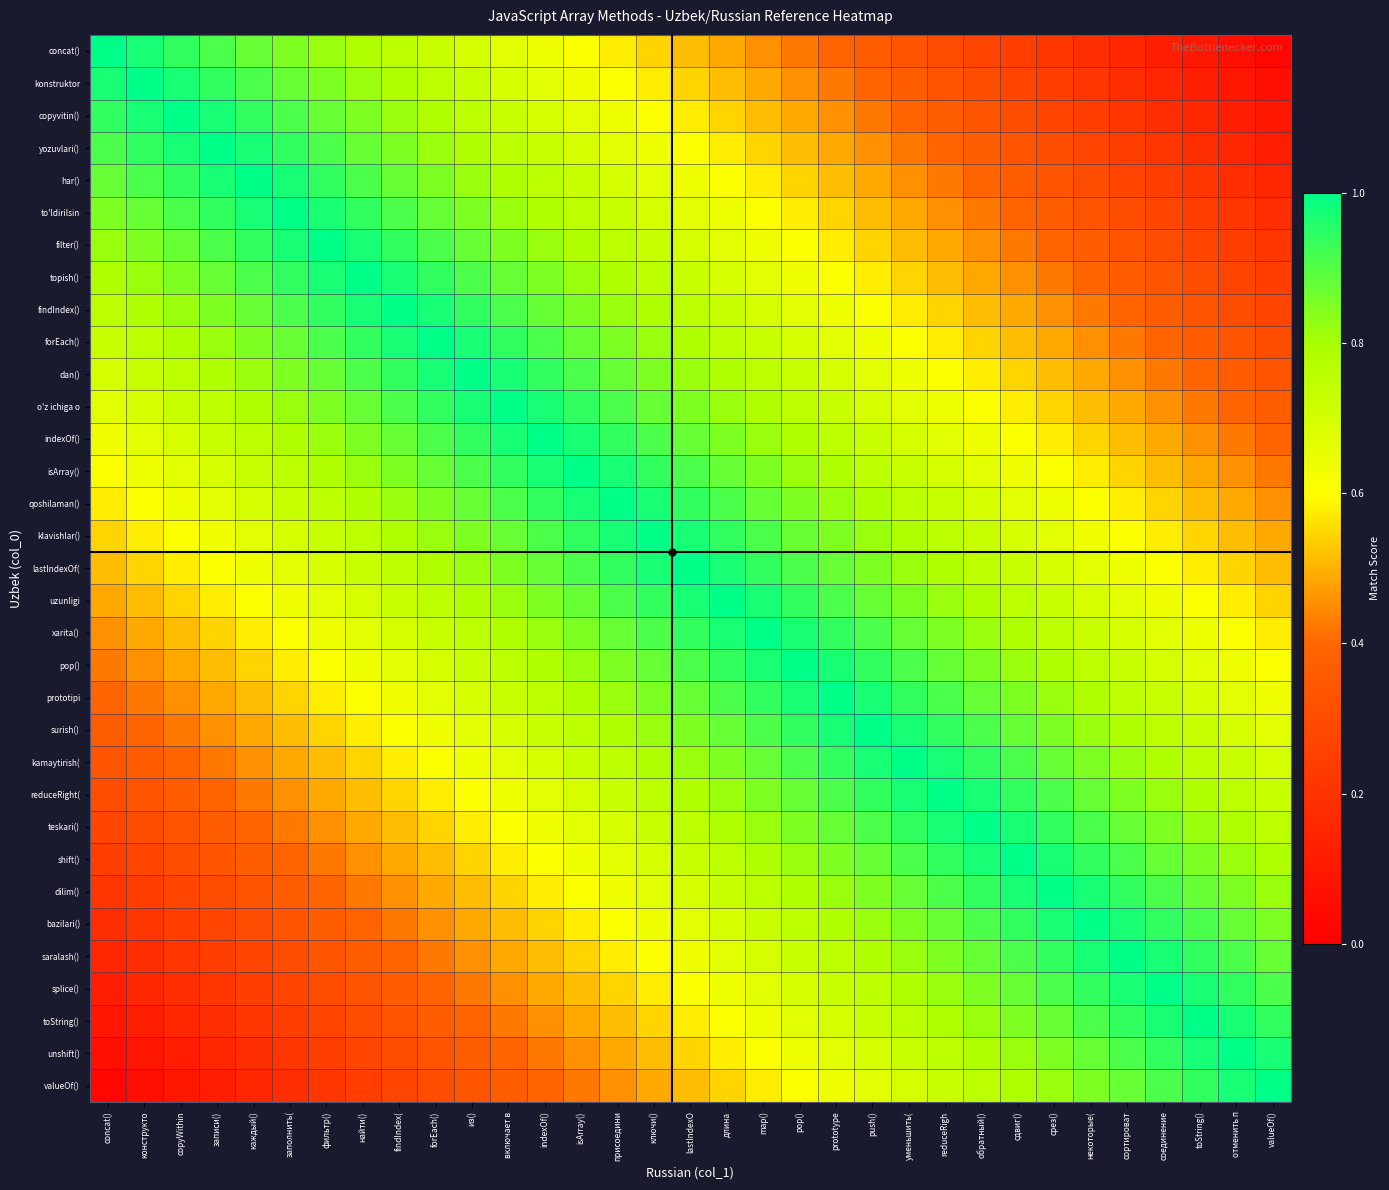

Reading left to right, what are all the values shown in this chart?

concat(): concat()=1.0	конструкто=1.0	copyWithin=0.9	записи()=0.9	каждый()=0.9	заполнить(=0.8	фильтр()=0.8	найти()=0.8	findIndex(=0.8	forEach()=0.7	из()=0.7	включает в=0.7	indexOf()=0.6	isArray()=0.6	присоедини=0.6	ключи()=0.5	lastIndexO=0.5	длина=0.5	map()=0.5	pop()=0.4	prototype=0.4	push()=0.4	уменьшить(=0.3	reduceRigh=0.3	обратный()=0.3	сдвиг()=0.2	срез()=0.2	некоторые(=0.2	сортироват=0.2	соединение=0.1	toString()=0.1	отменить п=0.1	valueOf()=0.0
konstruktor: concat()=1.0	конструкто=1.0	copyWithin=1.0	записи()=0.9	каждый()=0.9	заполнить(=0.9	фильтр()=0.8	найти()=0.8	findIndex(=0.8	forEach()=0.8	из()=0.7	включает в=0.7	indexOf()=0.7	isArray()=0.6	присоедини=0.6	ключи()=0.6	lastIndexO=0.5	длина=0.5	map()=0.5	pop()=0.5	prototype=0.4	push()=0.4	уменьшить(=0.4	reduceRigh=0.3	обратный()=0.3	сдвиг()=0.3	срез()=0.2	некоторые(=0.2	сортироват=0.2	соединение=0.2	toString()=0.1	отменить п=0.1	valueOf()=0.1
copyvitin(): concat()=0.9	конструкто=1.0	copyWithin=1.0	записи()=1.0	каждый()=0.9	заполнить(=0.9	фильтр()=0.9	найти()=0.8	findIndex(=0.8	forEach()=0.8	из()=0.8	включает в=0.7	indexOf()=0.7	isArray()=0.7	присоедини=0.6	ключи()=0.6	lastIndexO=0.6	длина=0.5	map()=0.5	pop()=0.5	prototype=0.5	push()=0.4	уменьшить(=0.4	reduceRigh=0.4	обратный()=0.3	сдвиг()=0.3	срез()=0.3	некоторые(=0.2	сортироват=0.2	соединение=0.2	toString()=0.2	отменить п=0.1	valueOf()=0.1
yozuvlari(): concat()=0.9	конструкто=0.9	copyWithin=1.0	записи()=1.0	каждый()=1.0	заполнить(=0.9	фильтр()=0.9	найти()=0.9	findIndex(=0.8	forEach()=0.8	из()=0.8	включает в=0.8	indexOf()=0.7	isArray()=0.7	присоедини=0.7	ключи()=0.6	lastIndexO=0.6	длина=0.6	map()=0.5	pop()=0.5	prototype=0.5	push()=0.5	уменьшить(=0.4	reduceRigh=0.4	обратный()=0.4	сдвиг()=0.3	срез()=0.3	некоторые(=0.3	сортироват=0.2	соединение=0.2	toString()=0.2	отменить п=0.2	valueOf()=0.1
har(): concat()=0.9	конструкто=0.9	copyWithin=0.9	записи()=1.0	каждый()=1.0	заполнить(=1.0	фильтр()=0.9	найти()=0.9	findIndex(=0.9	forEach()=0.8	из()=0.8	включает в=0.8	indexOf()=0.8	isArray()=0.7	присоедини=0.7	ключи()=0.7	lastIndexO=0.6	длина=0.6	map()=0.6	pop()=0.5	prototype=0.5	push()=0.5	уменьшить(=0.5	reduceRigh=0.4	обратный()=0.4	сдвиг()=0.4	срез()=0.3	некоторые(=0.3	сортироват=0.3	соединение=0.2	toString()=0.2	отменить п=0.2	valueOf()=0.2
to'ldirilsin: concat()=0.8	конструкто=0.9	copyWithin=0.9	записи()=0.9	каждый()=1.0	заполнить(=1.0	фильтр()=1.0	найти()=0.9	findIndex(=0.9	forEach()=0.9	из()=0.8	включает в=0.8	indexOf()=0.8	isArray()=0.8	присоедини=0.7	ключи()=0.7	lastIndexO=0.7	длина=0.6	map()=0.6	pop()=0.6	prototype=0.5	push()=0.5	уменьшить(=0.5	reduceRigh=0.5	обратный()=0.4	сдвиг()=0.4	срез()=0.4	некоторые(=0.3	сортироват=0.3	соединение=0.3	toString()=0.2	отменить п=0.2	valueOf()=0.2
filter(): concat()=0.8	конструкто=0.8	copyWithin=0.9	записи()=0.9	каждый()=0.9	заполнить(=1.0	фильтр()=1.0	найти()=1.0	findIndex(=0.9	forEach()=0.9	из()=0.9	включает в=0.8	indexOf()=0.8	isArray()=0.8	присоедини=0.8	ключи()=0.7	lastIndexO=0.7	длина=0.7	map()=0.6	pop()=0.6	prototype=0.6	push()=0.5	уменьшить(=0.5	reduceRigh=0.5	обратный()=0.5	сдвиг()=0.4	срез()=0.4	некоторые(=0.4	сортироват=0.3	соединение=0.3	toString()=0.3	отменить п=0.2	valueOf()=0.2
topish(): concat()=0.8	конструкто=0.8	copyWithin=0.8	записи()=0.9	каждый()=0.9	заполнить(=0.9	фильтр()=1.0	найти()=1.0	findIndex(=1.0	forEach()=0.9	из()=0.9	включает в=0.9	indexOf()=0.8	isArray()=0.8	присоедини=0.8	ключи()=0.8	lastIndexO=0.7	длина=0.7	map()=0.7	pop()=0.6	prototype=0.6	push()=0.6	уменьшить(=0.5	reduceRigh=0.5	обратный()=0.5	сдвиг()=0.5	срез()=0.4	некоторые(=0.4	сортироват=0.4	соединение=0.3	toString()=0.3	отменить п=0.3	valueOf()=0.2
findIndex(): concat()=0.8	конструкто=0.8	copyWithin=0.8	записи()=0.8	каждый()=0.9	заполнить(=0.9	фильтр()=0.9	найти()=1.0	findIndex(=1.0	forEach()=1.0	из()=0.9	включает в=0.9	indexOf()=0.9	isArray()=0.8	присоедини=0.8	ключи()=0.8	lastIndexO=0.8	длина=0.7	map()=0.7	pop()=0.7	prototype=0.6	push()=0.6	уменьшить(=0.6	reduceRigh=0.5	обратный()=0.5	сдвиг()=0.5	срез()=0.5	некоторые(=0.4	сортироват=0.4	соединение=0.4	toString()=0.3	отменить п=0.3	valueOf()=0.3
forEach(): concat()=0.7	конструкто=0.8	copyWithin=0.8	записи()=0.8	каждый()=0.8	заполнить(=0.9	фильтр()=0.9	найти()=0.9	findIndex(=1.0	forEach()=1.0	из()=1.0	включает в=0.9	indexOf()=0.9	isArray()=0.9	присоедини=0.8	ключи()=0.8	lastIndexO=0.8	длина=0.8	map()=0.7	pop()=0.7	prototype=0.7	push()=0.6	уменьшить(=0.6	reduceRigh=0.6	обратный()=0.5	сдвиг()=0.5	срез()=0.5	некоторые(=0.5	сортироват=0.4	соединение=0.4	toString()=0.4	отменить п=0.3	valueOf()=0.3
dan(): concat()=0.7	конструкто=0.7	copyWithin=0.8	записи()=0.8	каждый()=0.8	заполнить(=0.8	фильтр()=0.9	найти()=0.9	findIndex(=0.9	forEach()=1.0	из()=1.0	включает в=1.0	indexOf()=0.9	isArray()=0.9	присоедини=0.9	ключи()=0.8	lastIndexO=0.8	длина=0.8	map()=0.8	pop()=0.7	prototype=0.7	push()=0.7	уменьшить(=0.6	reduceRigh=0.6	обратный()=0.6	сдвиг()=0.5	срез()=0.5	некоторые(=0.5	сортироват=0.5	соединение=0.4	toString()=0.4	отменить п=0.4	valueOf()=0.3
o'z ichiga o: concat()=0.7	конструкто=0.7	copyWithin=0.7	записи()=0.8	каждый()=0.8	заполнить(=0.8	фильтр()=0.8	найти()=0.9	findIndex(=0.9	forEach()=0.9	из()=1.0	включает в=1.0	indexOf()=1.0	isArray()=0.9	присоедини=0.9	ключи()=0.9	lastIndexO=0.8	длина=0.8	map()=0.8	pop()=0.8	prototype=0.7	push()=0.7	уменьшить(=0.7	reduceRigh=0.6	обратный()=0.6	сдвиг()=0.6	срез()=0.5	некоторые(=0.5	сортироват=0.5	соединение=0.5	toString()=0.4	отменить п=0.4	valueOf()=0.4
indexOf(): concat()=0.6	конструкто=0.7	copyWithin=0.7	записи()=0.7	каждый()=0.8	заполнить(=0.8	фильтр()=0.8	найти()=0.8	findIndex(=0.9	forEach()=0.9	из()=0.9	включает в=1.0	indexOf()=1.0	isArray()=1.0	присоедини=0.9	ключи()=0.9	lastIndexO=0.9	длина=0.8	map()=0.8	pop()=0.8	prototype=0.8	push()=0.7	уменьшить(=0.7	reduceRigh=0.7	обратный()=0.6	сдвиг()=0.6	срез()=0.6	некоторые(=0.5	сортироват=0.5	соединение=0.5	toString()=0.5	отменить п=0.4	valueOf()=0.4
isArray(): concat()=0.6	конструкто=0.6	copyWithin=0.7	записи()=0.7	каждый()=0.7	заполнить(=0.8	фильтр()=0.8	найти()=0.8	findIndex(=0.8	forEach()=0.9	из()=0.9	включает в=0.9	indexOf()=1.0	isArray()=1.0	присоедини=1.0	ключи()=0.9	lastIndexO=0.9	длина=0.9	map()=0.8	pop()=0.8	prototype=0.8	push()=0.8	уменьшить(=0.7	reduceRigh=0.7	обратный()=0.7	сдвиг()=0.6	срез()=0.6	некоторые(=0.6	сортироват=0.5	соединение=0.5	toString()=0.5	отменить п=0.5	valueOf()=0.4
qoshilaman(): concat()=0.6	конструкто=0.6	copyWithin=0.6	записи()=0.7	каждый()=0.7	заполнить(=0.7	фильтр()=0.8	найти()=0.8	findIndex(=0.8	forEach()=0.8	из()=0.9	включает в=0.9	indexOf()=0.9	isArray()=1.0	присоедини=1.0	ключи()=1.0	lastIndexO=0.9	длина=0.9	map()=0.9	pop()=0.8	prototype=0.8	push()=0.8	уменьшить(=0.8	reduceRigh=0.7	обратный()=0.7	сдвиг()=0.7	срез()=0.6	некоторые(=0.6	сортироват=0.6	соединение=0.5	toString()=0.5	отменить п=0.5	valueOf()=0.5
klavishlar(): concat()=0.5	конструкто=0.6	copyWithin=0.6	записи()=0.6	каждый()=0.7	заполнить(=0.7	фильтр()=0.7	найти()=0.8	findIndex(=0.8	forEach()=0.8	из()=0.8	включает в=0.9	indexOf()=0.9	isArray()=0.9	присоедини=1.0	ключи()=1.0	lastIndexO=1.0	длина=0.9	map()=0.9	pop()=0.9	prototype=0.8	push()=0.8	уменьшить(=0.8	reduceRigh=0.8	обратный()=0.7	сдвиг()=0.7	срез()=0.7	некоторые(=0.6	сортироват=0.6	соединение=0.6	toString()=0.5	отменить п=0.5	valueOf()=0.5
lastIndexOf(: concat()=0.5	конструкто=0.5	copyWithin=0.6	записи()=0.6	каждый()=0.6	заполнить(=0.7	фильтр()=0.7	найти()=0.7	findIndex(=0.8	forEach()=0.8	из()=0.8	включает в=0.8	indexOf()=0.9	isArray()=0.9	присоедини=0.9	ключи()=1.0	lastIndexO=1.0	длина=1.0	map()=0.9	pop()=0.9	prototype=0.9	push()=0.8	уменьшить(=0.8	reduceRigh=0.8	обратный()=0.8	сдвиг()=0.7	срез()=0.7	некоторые(=0.7	сортироват=0.6	соединение=0.6	toString()=0.6	отменить п=0.5	valueOf()=0.5
uzunligi: concat()=0.5	конструкто=0.5	copyWithin=0.5	записи()=0.6	каждый()=0.6	заполнить(=0.6	фильтр()=0.7	найти()=0.7	findIndex(=0.7	forEach()=0.8	из()=0.8	включает в=0.8	indexOf()=0.8	isArray()=0.9	присоедини=0.9	ключи()=0.9	lastIndexO=1.0	длина=1.0	map()=1.0	pop()=0.9	prototype=0.9	push()=0.9	уменьшить(=0.8	reduceRigh=0.8	обратный()=0.8	сдвиг()=0.8	срез()=0.7	некоторые(=0.7	сортироват=0.7	соединение=0.6	toString()=0.6	отменить п=0.6	valueOf()=0.5
xarita(): concat()=0.5	конструкто=0.5	copyWithin=0.5	записи()=0.5	каждый()=0.6	заполнить(=0.6	фильтр()=0.6	найти()=0.7	findIndex(=0.7	forEach()=0.7	из()=0.8	включает в=0.8	indexOf()=0.8	isArray()=0.8	присоедини=0.9	ключи()=0.9	lastIndexO=0.9	длина=1.0	map()=1.0	pop()=1.0	prototype=0.9	push()=0.9	уменьшить(=0.9	reduceRigh=0.8	обратный()=0.8	сдвиг()=0.8	срез()=0.8	некоторые(=0.7	сортироват=0.7	соединение=0.7	toString()=0.6	отменить п=0.6	valueOf()=0.6
pop(): concat()=0.4	конструкто=0.5	copyWithin=0.5	записи()=0.5	каждый()=0.5	заполнить(=0.6	фильтр()=0.6	найти()=0.6	findIndex(=0.7	forEach()=0.7	из()=0.7	включает в=0.8	indexOf()=0.8	isArray()=0.8	присоедини=0.8	ключи()=0.9	lastIndexO=0.9	длина=0.9	map()=1.0	pop()=1.0	prototype=1.0	push()=0.9	уменьшить(=0.9	reduceRigh=0.9	обратный()=0.8	сдвиг()=0.8	срез()=0.8	некоторые(=0.8	сортироват=0.7	соединение=0.7	toString()=0.7	отменить п=0.6	valueOf()=0.6
prototipi: concat()=0.4	конструкто=0.4	copyWithin=0.5	записи()=0.5	каждый()=0.5	заполнить(=0.5	фильтр()=0.6	найти()=0.6	findIndex(=0.6	forEach()=0.7	из()=0.7	включает в=0.7	indexOf()=0.8	isArray()=0.8	присоедини=0.8	ключи()=0.8	lastIndexO=0.9	длина=0.9	map()=0.9	pop()=1.0	prototype=1.0	push()=1.0	уменьшить(=0.9	reduceRigh=0.9	обратный()=0.9	сдвиг()=0.8	срез()=0.8	некоторые(=0.8	сортироват=0.8	соединение=0.7	toString()=0.7	отменить п=0.7	valueOf()=0.6
surish(): concat()=0.4	конструкто=0.4	copyWithin=0.4	записи()=0.5	каждый()=0.5	заполнить(=0.5	фильтр()=0.5	найти()=0.6	findIndex(=0.6	forEach()=0.6	из()=0.7	включает в=0.7	indexOf()=0.7	isArray()=0.8	присоедини=0.8	ключи()=0.8	lastIndexO=0.8	длина=0.9	map()=0.9	pop()=0.9	prototype=1.0	push()=1.0	уменьшить(=1.0	reduceRigh=0.9	обратный()=0.9	сдвиг()=0.9	срез()=0.8	некоторые(=0.8	сортироват=0.8	соединение=0.8	toString()=0.7	отменить п=0.7	valueOf()=0.7
kamaytirish(: concat()=0.3	конструкто=0.4	copyWithin=0.4	записи()=0.4	каждый()=0.5	заполнить(=0.5	фильтр()=0.5	найти()=0.5	findIndex(=0.6	forEach()=0.6	из()=0.6	включает в=0.7	indexOf()=0.7	isArray()=0.7	присоедини=0.8	ключи()=0.8	lastIndexO=0.8	длина=0.8	map()=0.9	pop()=0.9	prototype=0.9	push()=1.0	уменьшить(=1.0	reduceRigh=1.0	обратный()=0.9	сдвиг()=0.9	срез()=0.9	некоторые(=0.8	сортироват=0.8	соединение=0.8	toString()=0.8	отменить п=0.7	valueOf()=0.7
reduceRight(: concat()=0.3	конструкто=0.3	copyWithin=0.4	записи()=0.4	каждый()=0.4	заполнить(=0.5	фильтр()=0.5	найти()=0.5	findIndex(=0.5	forEach()=0.6	из()=0.6	включает в=0.6	indexOf()=0.7	isArray()=0.7	присоедини=0.7	ключи()=0.8	lastIndexO=0.8	длина=0.8	map()=0.8	pop()=0.9	prototype=0.9	push()=0.9	уменьшить(=1.0	reduceRigh=1.0	обратный()=1.0	сдвиг()=0.9	срез()=0.9	некоторые(=0.9	сортироват=0.8	соединение=0.8	toString()=0.8	отменить п=0.8	valueOf()=0.7
teskari(): concat()=0.3	конструкто=0.3	copyWithin=0.3	записи()=0.4	каждый()=0.4	заполнить(=0.4	фильтр()=0.5	найти()=0.5	findIndex(=0.5	forEach()=0.5	из()=0.6	включает в=0.6	indexOf()=0.6	isArray()=0.7	присоедини=0.7	ключи()=0.7	lastIndexO=0.8	длина=0.8	map()=0.8	pop()=0.8	prototype=0.9	push()=0.9	уменьшить(=0.9	reduceRigh=1.0	обратный()=1.0	сдвиг()=1.0	срез()=0.9	некоторые(=0.9	сортироват=0.9	соединение=0.8	toString()=0.8	отменить п=0.8	valueOf()=0.8
shift(): concat()=0.2	конструкто=0.3	copyWithin=0.3	записи()=0.3	каждый()=0.4	заполнить(=0.4	фильтр()=0.4	найти()=0.5	findIndex(=0.5	forEach()=0.5	из()=0.5	включает в=0.6	indexOf()=0.6	isArray()=0.6	присоедини=0.7	ключи()=0.7	lastIndexO=0.7	длина=0.8	map()=0.8	pop()=0.8	prototype=0.8	push()=0.9	уменьшить(=0.9	reduceRigh=0.9	обратный()=1.0	сдвиг()=1.0	срез()=1.0	некоторые(=0.9	сортироват=0.9	соединение=0.9	toString()=0.8	отменить п=0.8	valueOf()=0.8
dilim(): concat()=0.2	конструкто=0.2	copyWithin=0.3	записи()=0.3	каждый()=0.3	заполнить(=0.4	фильтр()=0.4	найти()=0.4	findIndex(=0.5	forEach()=0.5	из()=0.5	включает в=0.5	indexOf()=0.6	isArray()=0.6	присоедини=0.6	ключи()=0.7	lastIndexO=0.7	длина=0.7	map()=0.8	pop()=0.8	prototype=0.8	push()=0.8	уменьшить(=0.9	reduceRigh=0.9	обратный()=0.9	сдвиг()=1.0	срез()=1.0	некоторые(=1.0	сортироват=0.9	соединение=0.9	toString()=0.9	отменить п=0.8	valueOf()=0.8
bazilari(): concat()=0.2	конструкто=0.2	copyWithin=0.2	записи()=0.3	каждый()=0.3	заполнить(=0.3	фильтр()=0.4	найти()=0.4	findIndex(=0.4	forEach()=0.5	из()=0.5	включает в=0.5	indexOf()=0.5	isArray()=0.6	присоедини=0.6	ключи()=0.6	lastIndexO=0.7	длина=0.7	map()=0.7	pop()=0.8	prototype=0.8	push()=0.8	уменьшить(=0.8	reduceRigh=0.9	обратный()=0.9	сдвиг()=0.9	срез()=1.0	некоторые(=1.0	сортироват=1.0	соединение=0.9	toString()=0.9	отменить п=0.9	valueOf()=0.8
saralash(): concat()=0.2	конструкто=0.2	copyWithin=0.2	записи()=0.2	каждый()=0.3	заполнить(=0.3	фильтр()=0.3	найти()=0.4	findIndex(=0.4	forEach()=0.4	из()=0.5	включает в=0.5	indexOf()=0.5	isArray()=0.5	присоедини=0.6	ключи()=0.6	lastIndexO=0.6	длина=0.7	map()=0.7	pop()=0.7	prototype=0.8	push()=0.8	уменьшить(=0.8	reduceRigh=0.8	обратный()=0.9	сдвиг()=0.9	срез()=0.9	некоторые(=1.0	сортироват=1.0	соединение=1.0	toString()=0.9	отменить п=0.9	valueOf()=0.9
splice(): concat()=0.1	конструкто=0.2	copyWithin=0.2	записи()=0.2	каждый()=0.2	заполнить(=0.3	фильтр()=0.3	найти()=0.3	findIndex(=0.4	forEach()=0.4	из()=0.4	включает в=0.5	indexOf()=0.5	isArray()=0.5	присоедини=0.5	ключи()=0.6	lastIndexO=0.6	длина=0.6	map()=0.7	pop()=0.7	prototype=0.7	push()=0.8	уменьшить(=0.8	reduceRigh=0.8	обратный()=0.8	сдвиг()=0.9	срез()=0.9	некоторые(=0.9	сортироват=1.0	соединение=1.0	toString()=1.0	отменить п=0.9	valueOf()=0.9
toString(): concat()=0.1	конструкто=0.1	copyWithin=0.2	записи()=0.2	каждый()=0.2	заполнить(=0.2	фильтр()=0.3	найти()=0.3	findIndex(=0.3	forEach()=0.4	из()=0.4	включает в=0.4	indexOf()=0.5	isArray()=0.5	присоедини=0.5	ключи()=0.5	lastIndexO=0.6	длина=0.6	map()=0.6	pop()=0.7	prototype=0.7	push()=0.7	уменьшить(=0.8	reduceRigh=0.8	обратный()=0.8	сдвиг()=0.8	срез()=0.9	некоторые(=0.9	сортироват=0.9	соединение=1.0	toString()=1.0	отменить п=1.0	valueOf()=0.9
unshift(): concat()=0.1	конструкто=0.1	copyWithin=0.1	записи()=0.2	каждый()=0.2	заполнить(=0.2	фильтр()=0.2	найти()=0.3	findIndex(=0.3	forEach()=0.3	из()=0.4	включает в=0.4	indexOf()=0.4	isArray()=0.5	присоедини=0.5	ключи()=0.5	lastIndexO=0.5	длина=0.6	map()=0.6	pop()=0.6	prototype=0.7	push()=0.7	уменьшить(=0.7	reduceRigh=0.8	обратный()=0.8	сдвиг()=0.8	срез()=0.8	некоторые(=0.9	сортироват=0.9	соединение=0.9	toString()=1.0	отменить п=1.0	valueOf()=1.0
valueOf(): concat()=0.0	конструкто=0.1	copyWithin=0.1	записи()=0.1	каждый()=0.2	заполнить(=0.2	фильтр()=0.2	найти()=0.2	findIndex(=0.3	forEach()=0.3	из()=0.3	включает в=0.4	indexOf()=0.4	isArray()=0.4	присоедини=0.5	ключи()=0.5	lastIndexO=0.5	длина=0.5	map()=0.6	pop()=0.6	prototype=0.6	push()=0.7	уменьшить(=0.7	reduceRigh=0.7	обратный()=0.8	сдвиг()=0.8	срез()=0.8	некоторые(=0.8	сортироват=0.9	соединение=0.9	toString()=0.9	отменить п=1.0	valueOf()=1.0